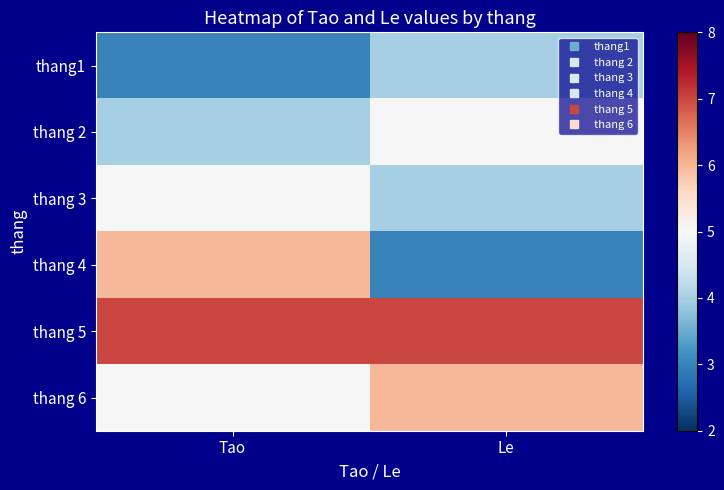

At which category is the sum across all series the highest?

Tao